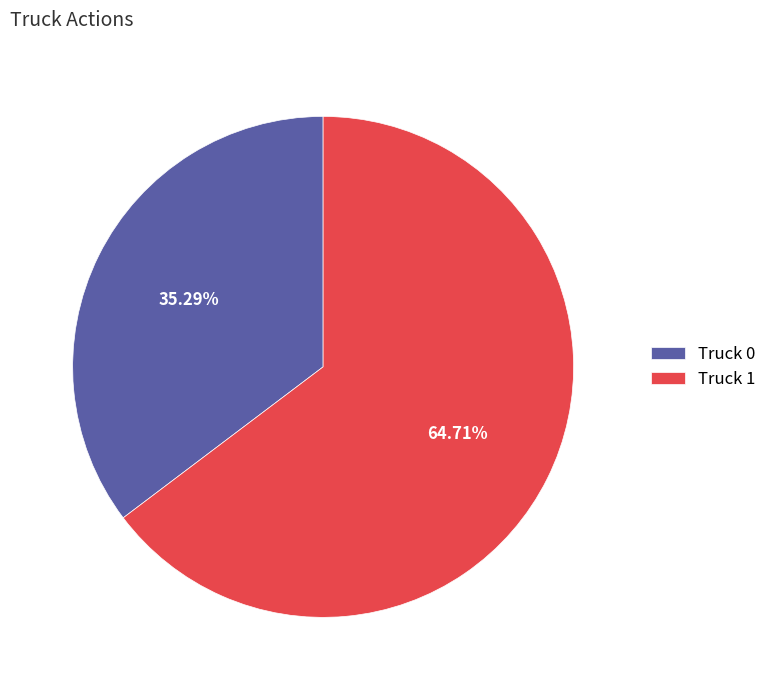

Which slice is the smallest?

Truck 0